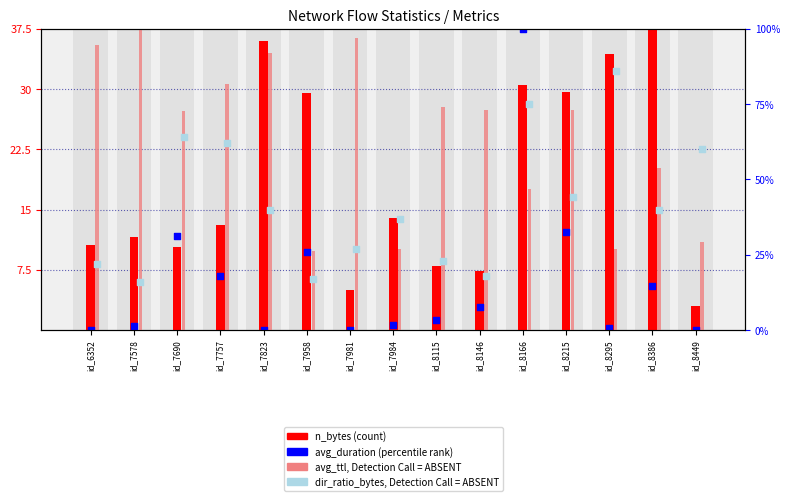

Is the value of dir_ratio_bytes (rank) at id_8215 greater than the value of n_bytes (count) at id_7981?

Yes